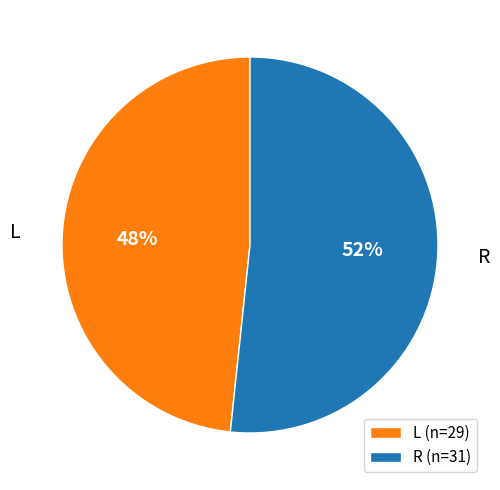

To the nearest percent, what is the average slice percentage?

50%